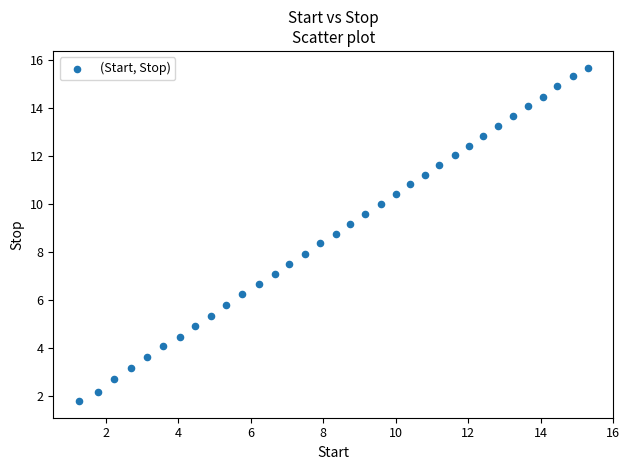

What is the range of X values (max minus min)?

14.1